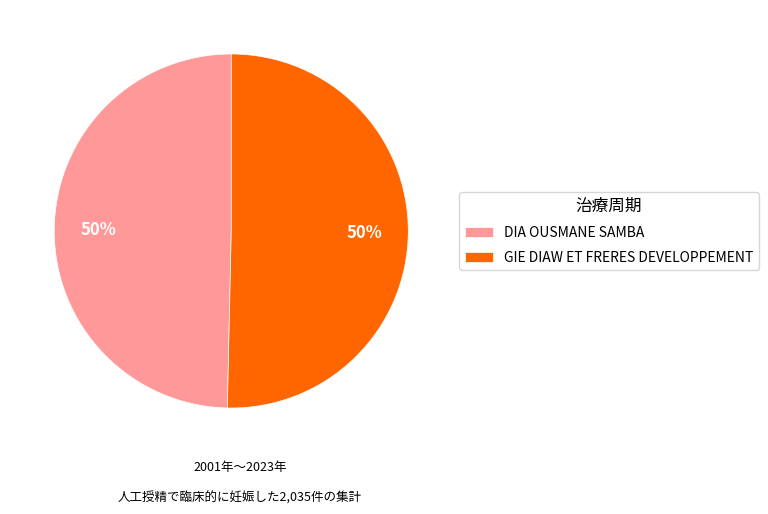

To the nearest percent, what is the average slice percentage?

50%